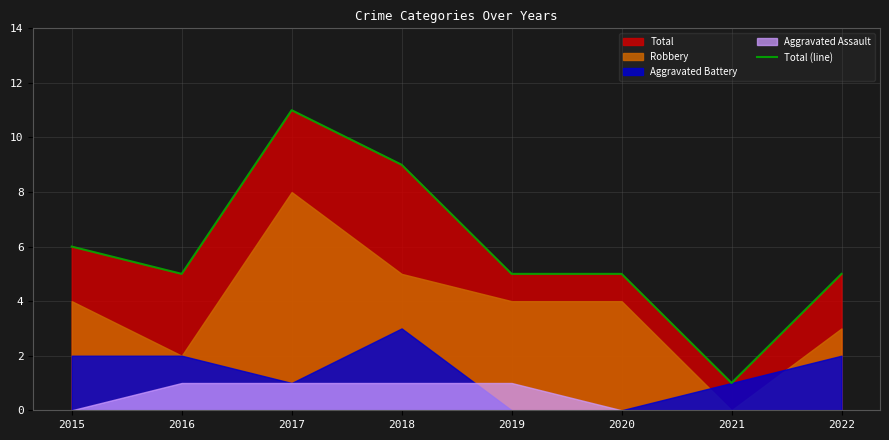

What is the average value?

6